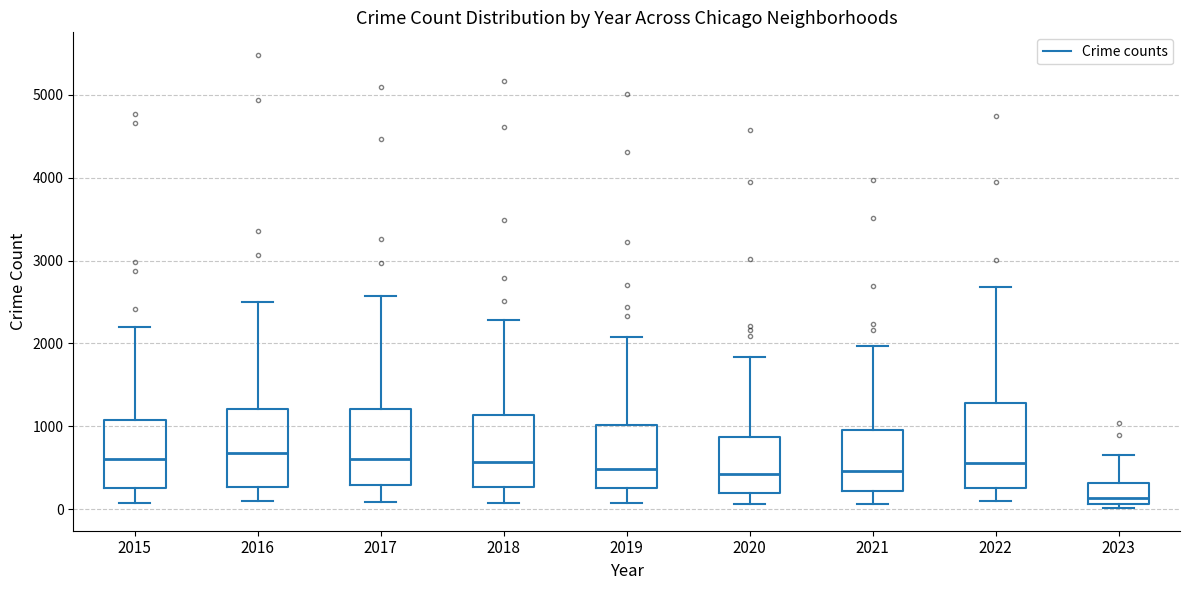

Reading left to right, transcribe this box plot: for each box, give where its median line is, the range the box spans, and where its two whiskers end, as read against the y-axis. The values are not printed on the chart, so give them approximately, as read against the axis.

2015: median 600, box 300 to 1100, whiskers 100 to 2200
2016: median 700, box 300 to 1200, whiskers 100 to 2500
2017: median 600, box 300 to 1200, whiskers 100 to 2600
2018: median 600, box 300 to 1100, whiskers 100 to 2300
2019: median 500, box 300 to 1000, whiskers 100 to 2100
2020: median 400, box 200 to 900, whiskers 100 to 1800
2021: median 500, box 200 to 1000, whiskers 100 to 2000
2022: median 600, box 300 to 1300, whiskers 100 to 2700
2023: median 100 (just above the box's lower edge), box 100 to 300, whiskers 0 to 600